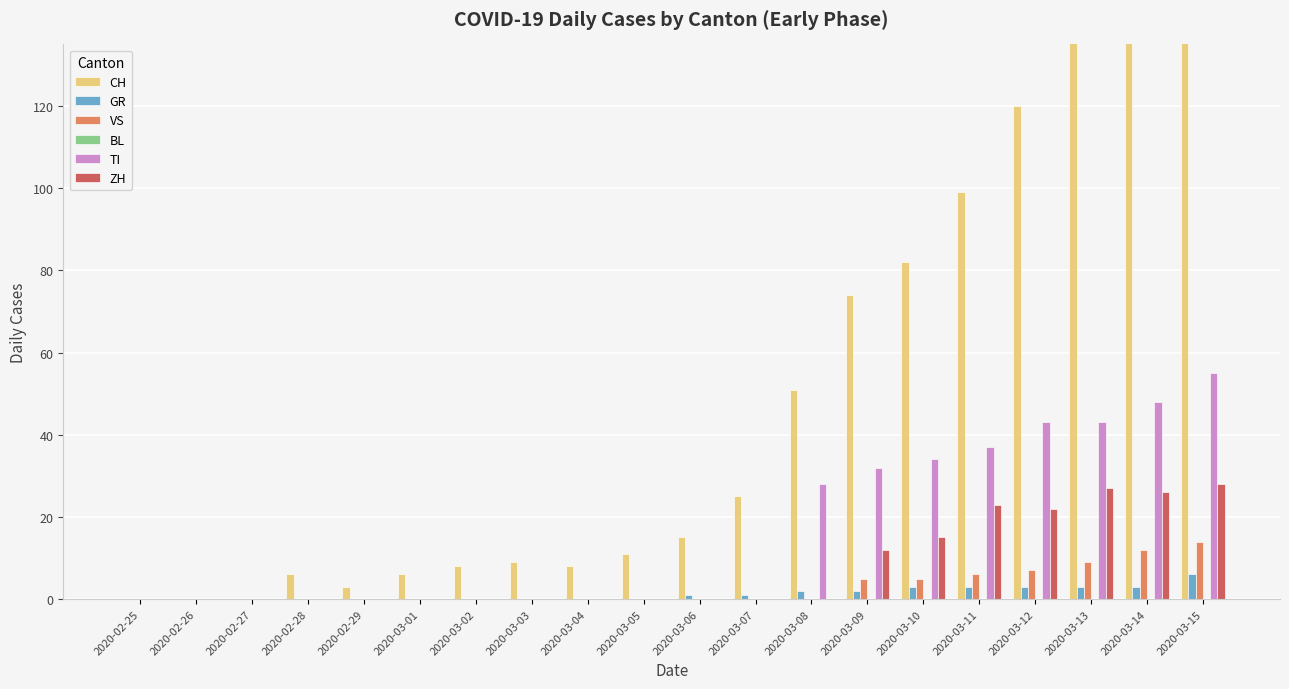

Reading right to left, transcribe all the data shown in this chart.

CH: 2020-03-15=171	2020-03-14=149	2020-03-13=141	2020-03-12=120	2020-03-11=99	2020-03-10=82	2020-03-09=74	2020-03-08=51	2020-03-07=25	2020-03-06=15	2020-03-05=11	2020-03-04=8	2020-03-03=9	2020-03-02=8	2020-03-01=6	2020-02-29=3	2020-02-28=6	2020-02-27=0	2020-02-26=0	2020-02-25=0
GR: 2020-03-15=6	2020-03-14=3	2020-03-13=3	2020-03-12=3	2020-03-11=3	2020-03-10=3	2020-03-09=2	2020-03-08=2	2020-03-07=1	2020-03-06=1	2020-03-05=0	2020-03-04=0	2020-03-03=0	2020-03-02=0	2020-03-01=0	2020-02-29=0	2020-02-28=0	2020-02-27=0	2020-02-26=0	2020-02-25=0
VS: 2020-03-15=14	2020-03-14=12	2020-03-13=9	2020-03-12=7	2020-03-11=6	2020-03-10=5	2020-03-09=5	2020-03-08=0	2020-03-07=0	2020-03-06=0	2020-03-05=0	2020-03-04=0	2020-03-03=0	2020-03-02=0	2020-03-01=0	2020-02-29=0	2020-02-28=0	2020-02-27=0	2020-02-26=0	2020-02-25=0
BL: 2020-03-15=0	2020-03-14=0	2020-03-13=0	2020-03-12=0	2020-03-11=0	2020-03-10=0	2020-03-09=0	2020-03-08=0	2020-03-07=0	2020-03-06=0	2020-03-05=0	2020-03-04=0	2020-03-03=0	2020-03-02=0	2020-03-01=0	2020-02-29=0	2020-02-28=0	2020-02-27=0	2020-02-26=0	2020-02-25=0
TI: 2020-03-15=55	2020-03-14=48	2020-03-13=43	2020-03-12=43	2020-03-11=37	2020-03-10=34	2020-03-09=32	2020-03-08=28	2020-03-07=0	2020-03-06=0	2020-03-05=0	2020-03-04=0	2020-03-03=0	2020-03-02=0	2020-03-01=0	2020-02-29=0	2020-02-28=0	2020-02-27=0	2020-02-26=0	2020-02-25=0
ZH: 2020-03-15=28	2020-03-14=26	2020-03-13=27	2020-03-12=22	2020-03-11=23	2020-03-10=15	2020-03-09=12	2020-03-08=0	2020-03-07=0	2020-03-06=0	2020-03-05=0	2020-03-04=0	2020-03-03=0	2020-03-02=0	2020-03-01=0	2020-02-29=0	2020-02-28=0	2020-02-27=0	2020-02-26=0	2020-02-25=0